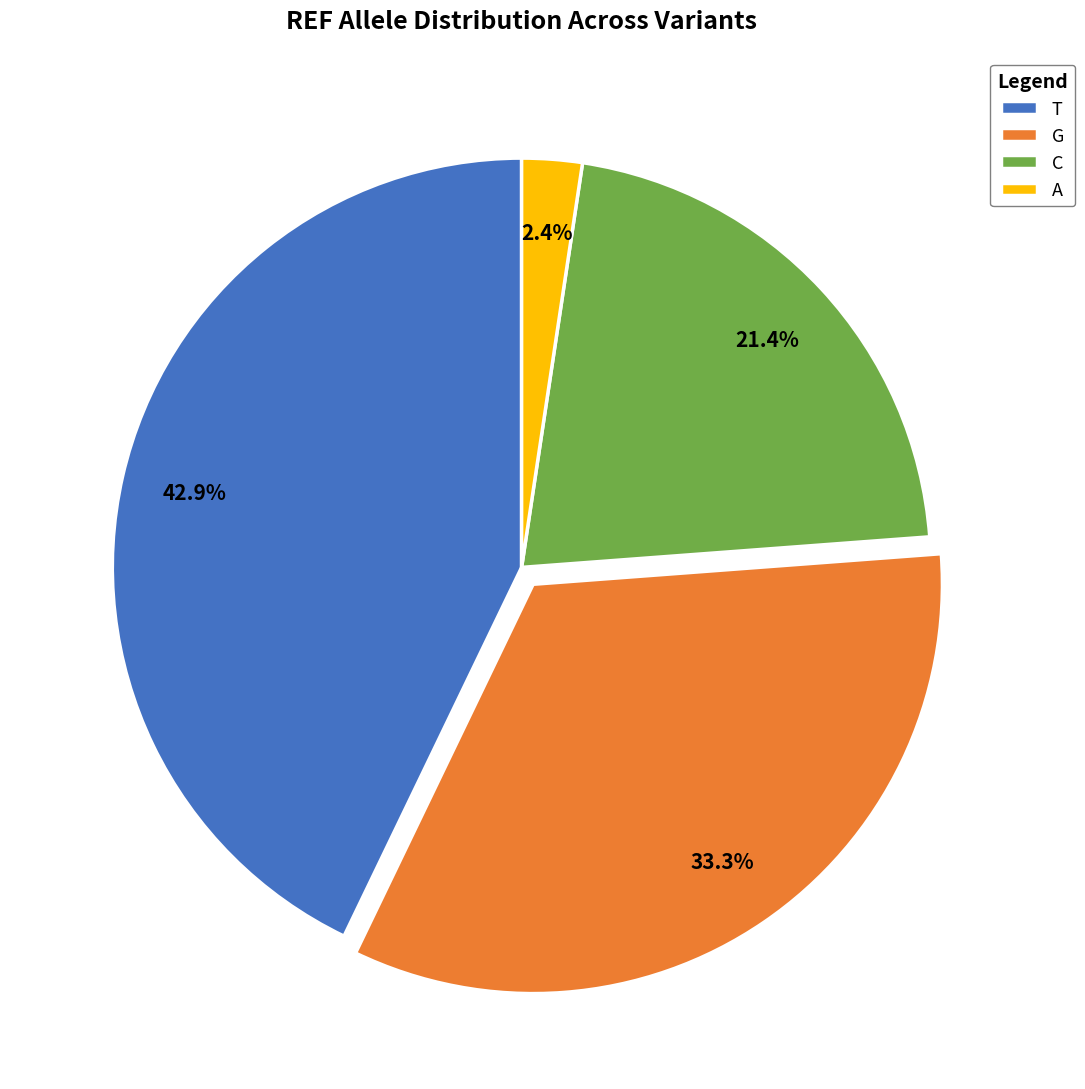

Which category has the biggest portion of the pie?

T